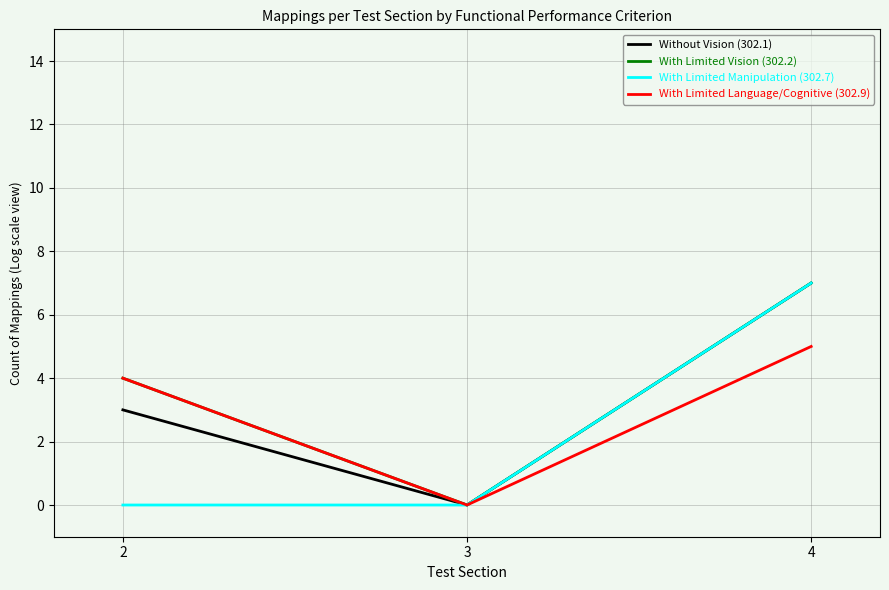

How many lines are shown in the chart?

4